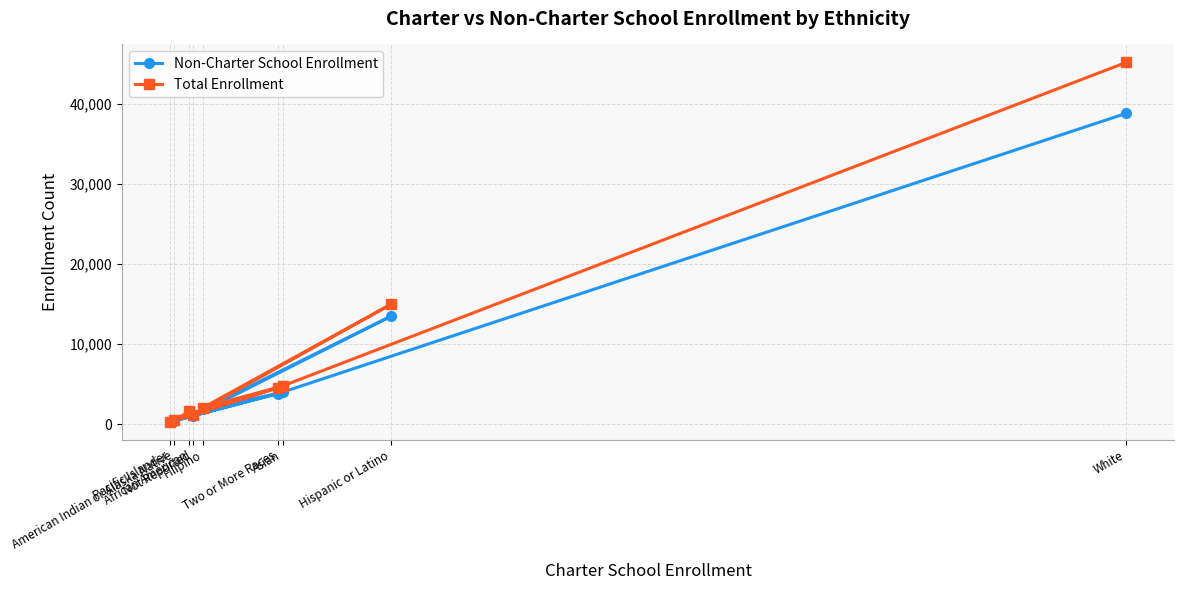

At which category is the sum across all series the highest?

White